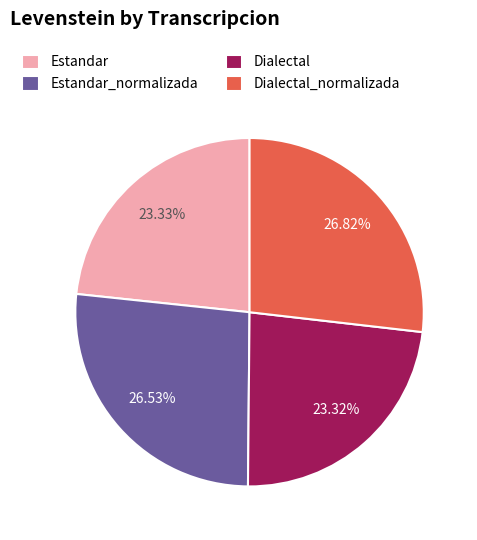

Is there a majority slice in this chart?

No